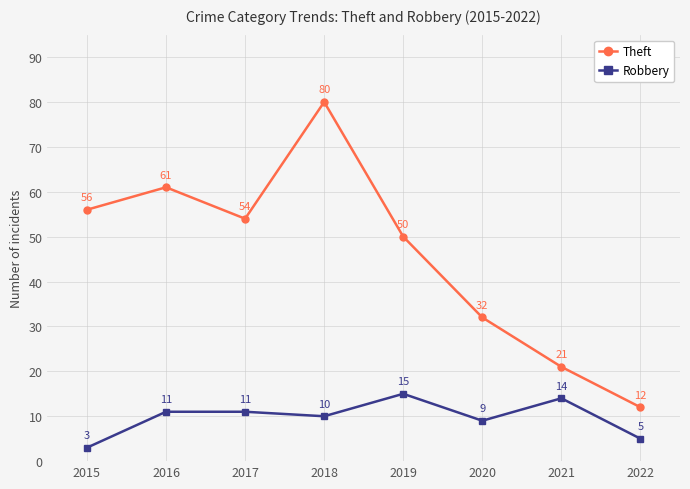

What are all the series names shown in the legend?

Theft, Robbery